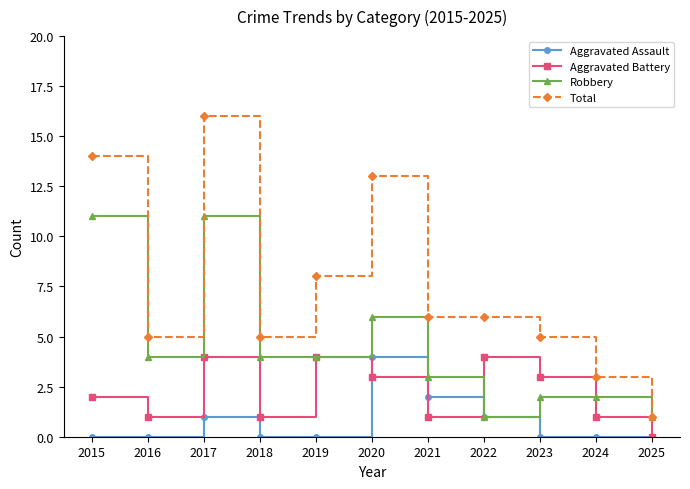

What is the average value of the Aggravated Assault series?

1